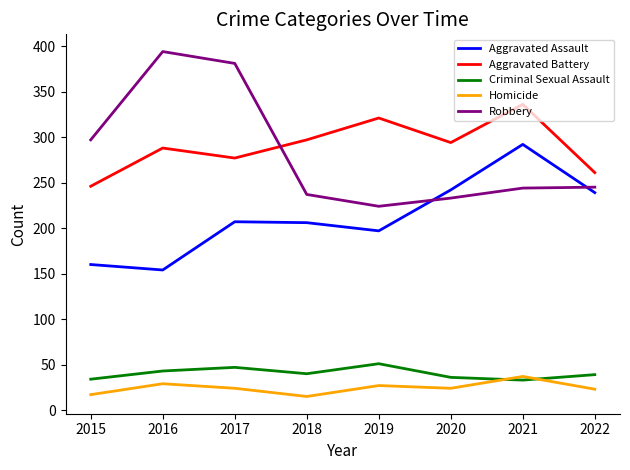

True or false: Homicide has more than 0 interior local peaks.

True